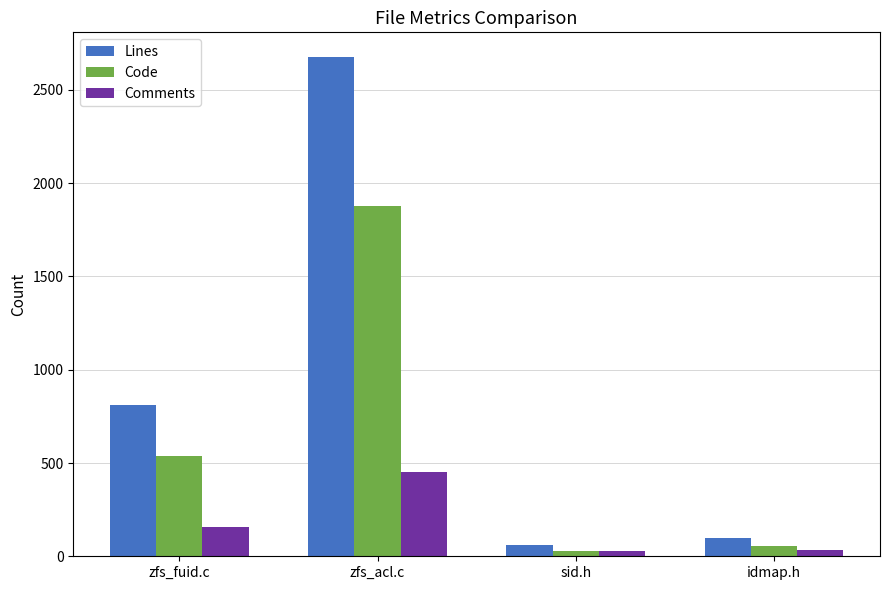

The value of Code at zfs_fuid.c is 539. True or false?

True